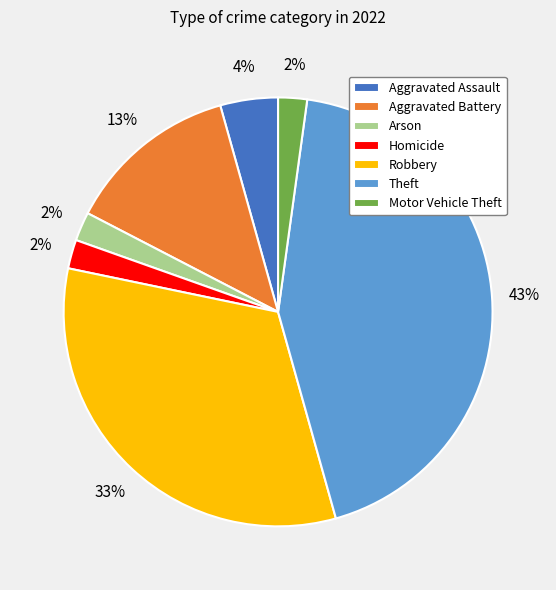

How many segments does this pie chart have?

7